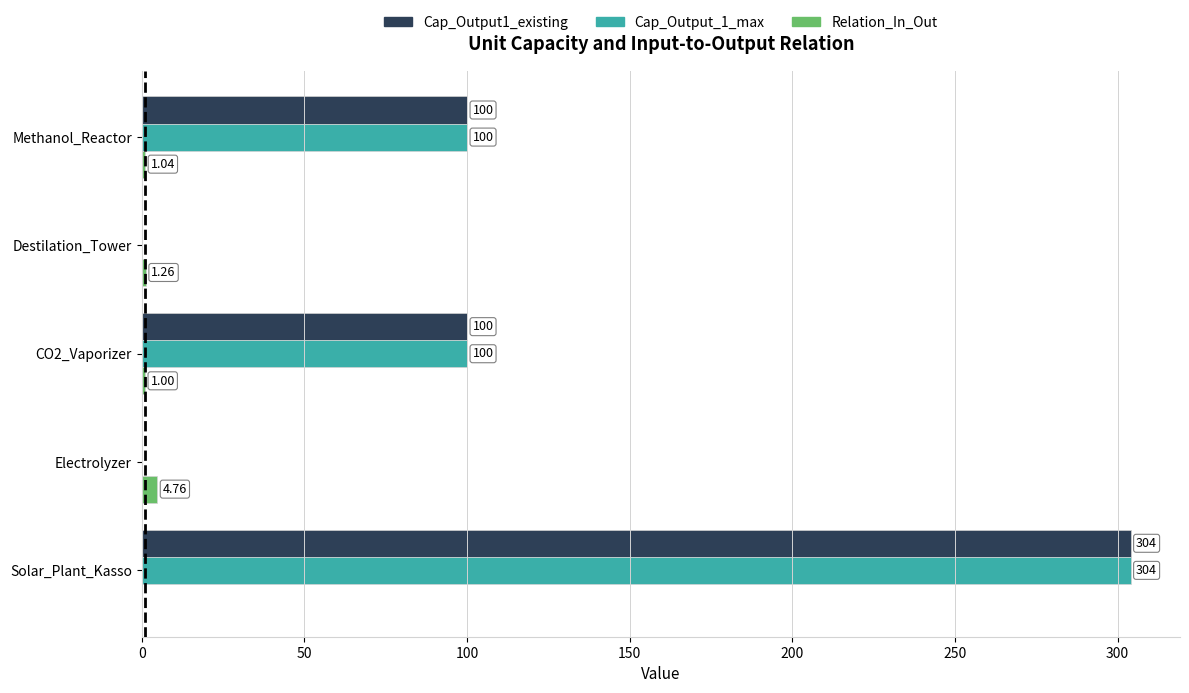

What is the sum of the Cap_Output_1_max values at Electrolyzer and CO2_Vaporizer?

100.0